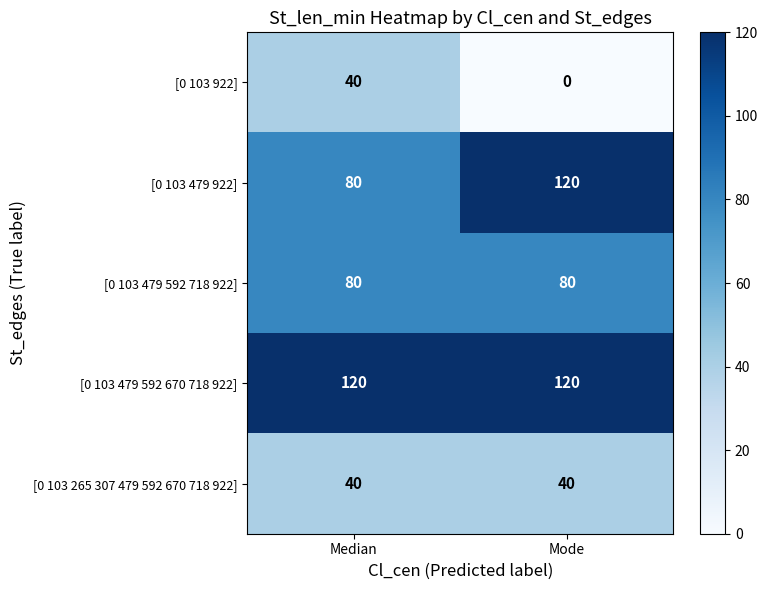

What is the maximum value for [0 103 479 592 670 718 922]?

120